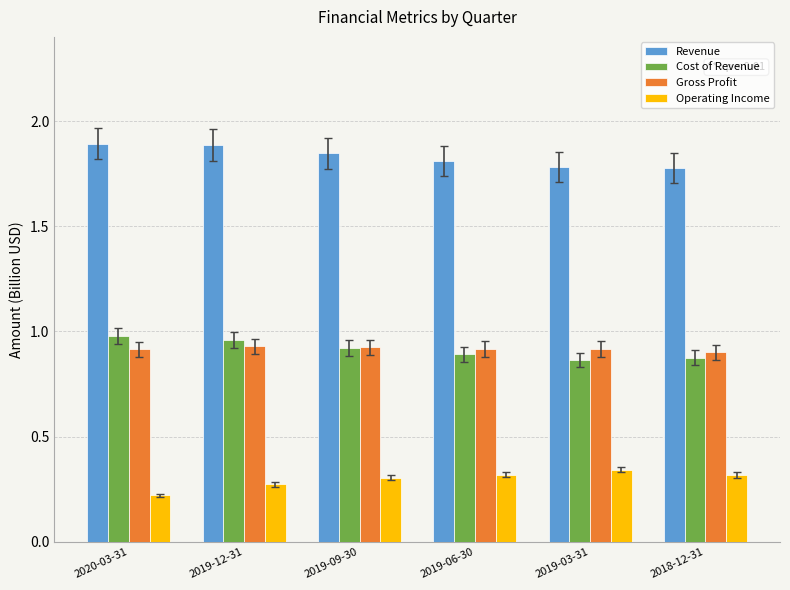

The value of Gross Profit at 2020-03-31 is 0.9. True or false?

True